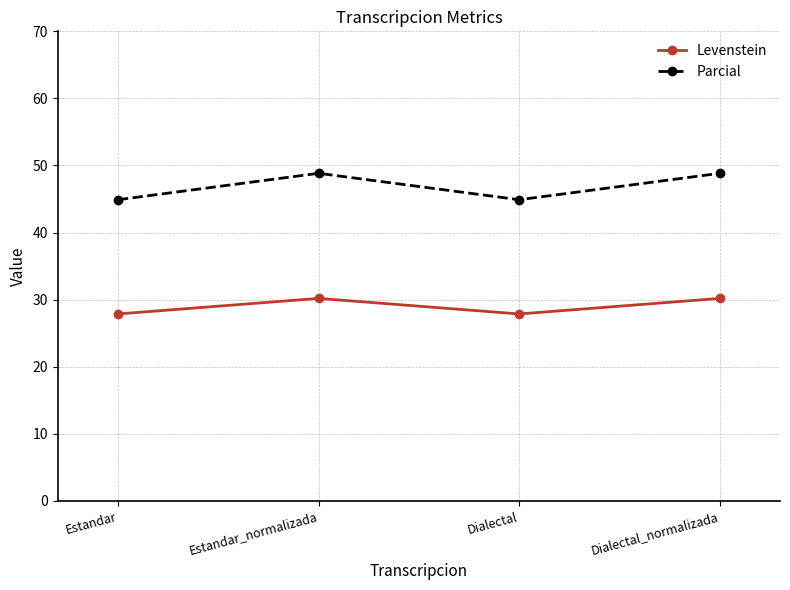

List the series in order of their peak value, highest first.

Parcial, Levenstein